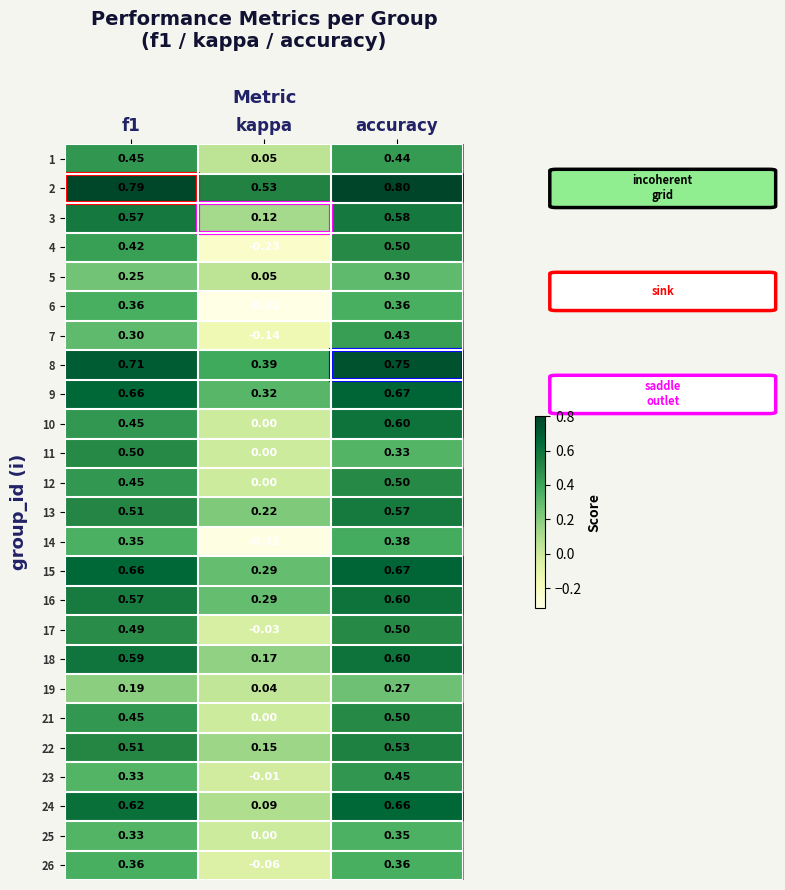

At which label is 21 closest to 0?

kappa